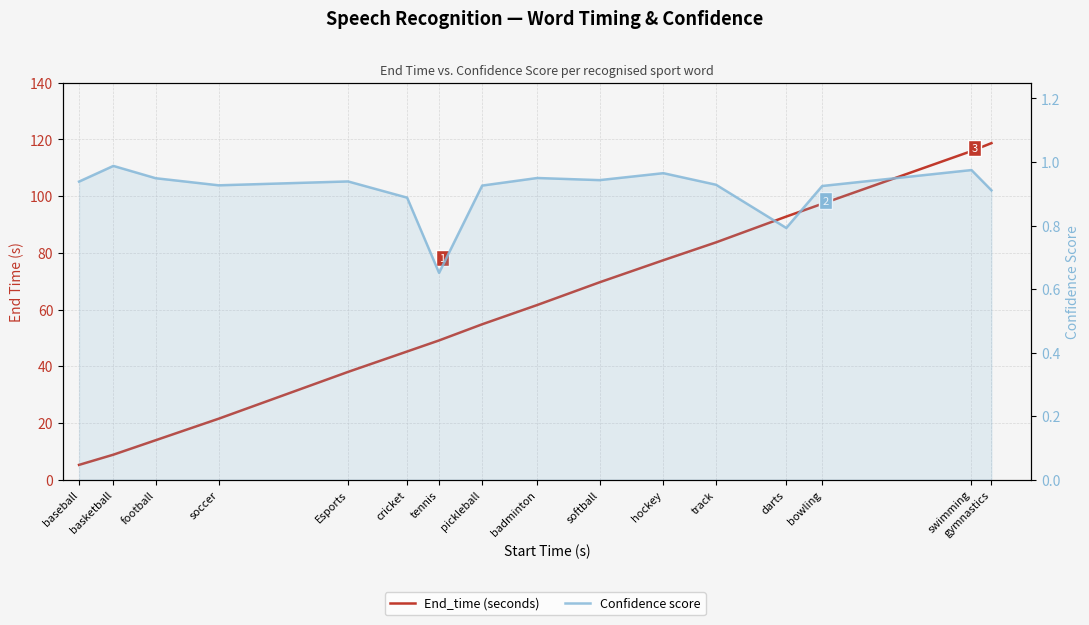

What is the smallest value displayed?

0.7